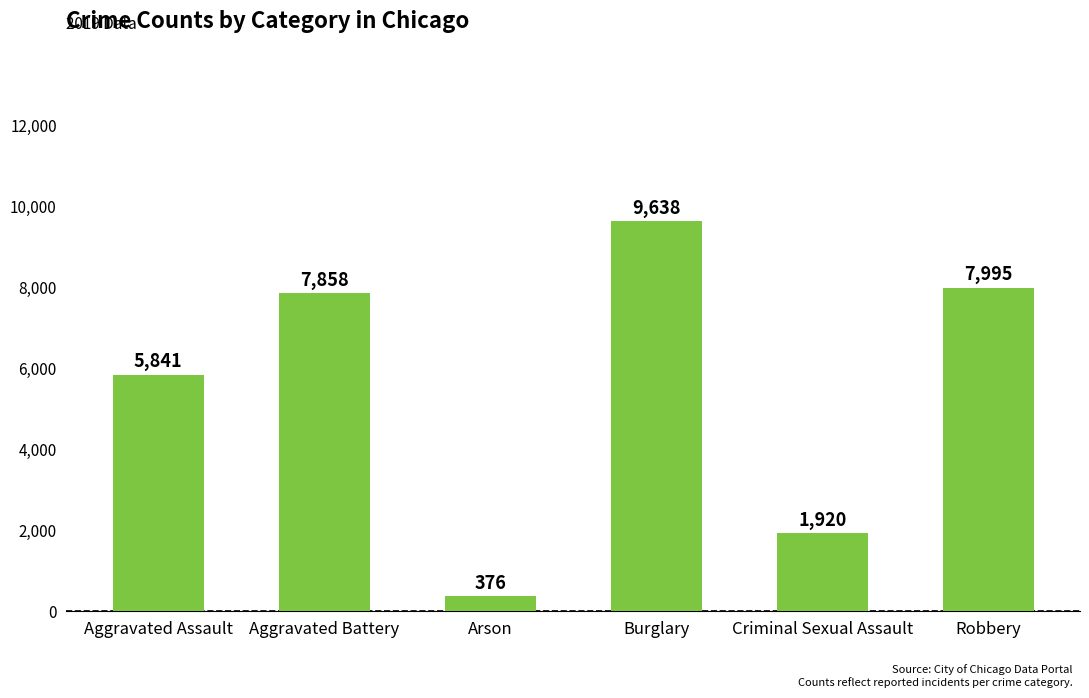

What is the ratio of the value at Aggravated Assault to the value at Robbery?

0.7